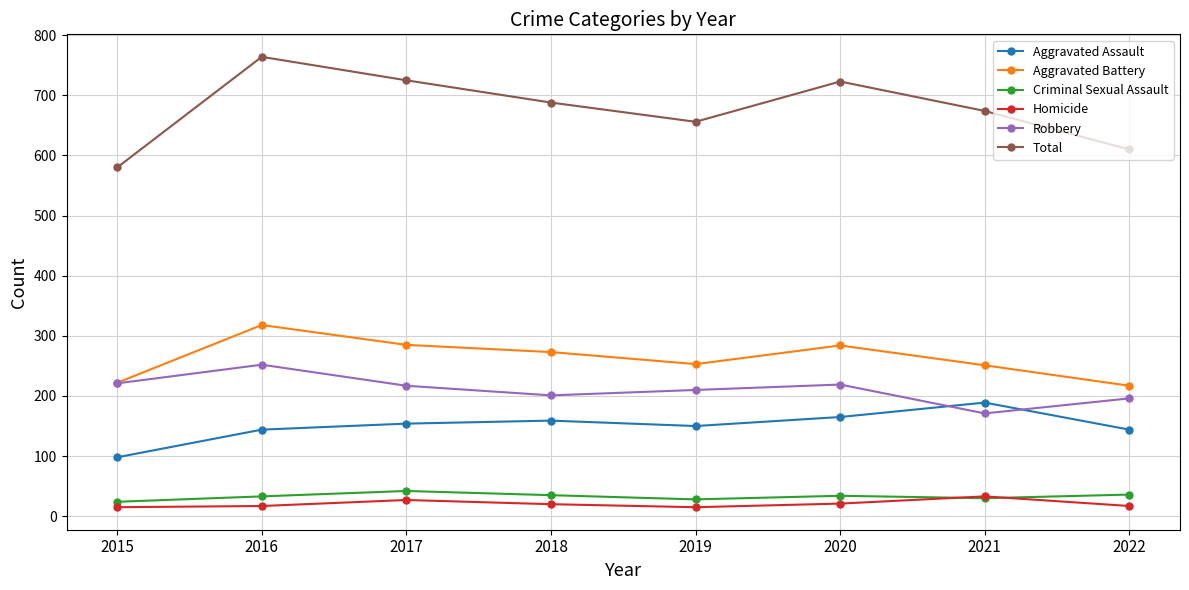

Which series has the widest spread of values?

Total